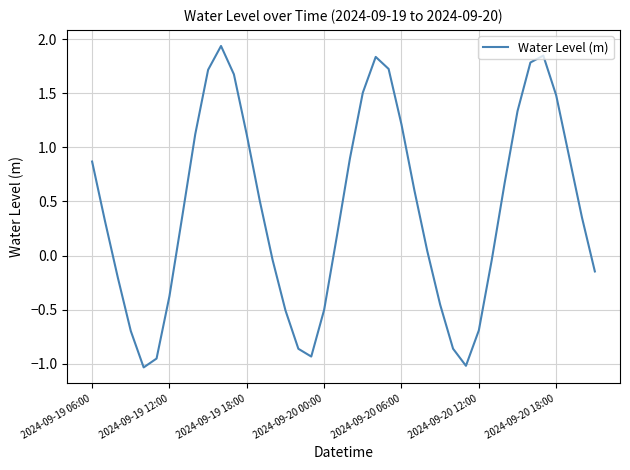

What is the difference between the maximum and minimum values?

3.0